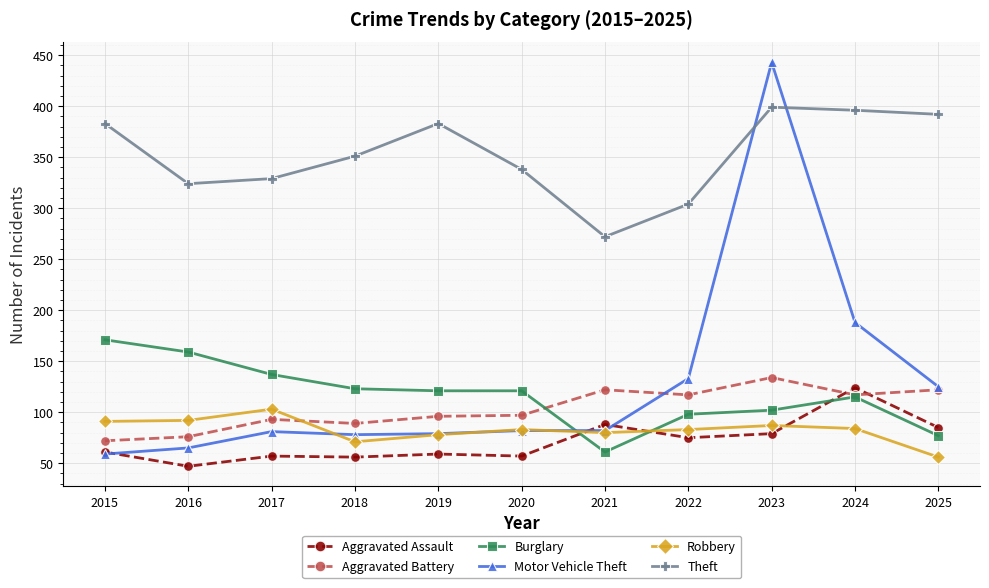

Where is Burglary nearest to the value 116?

2024